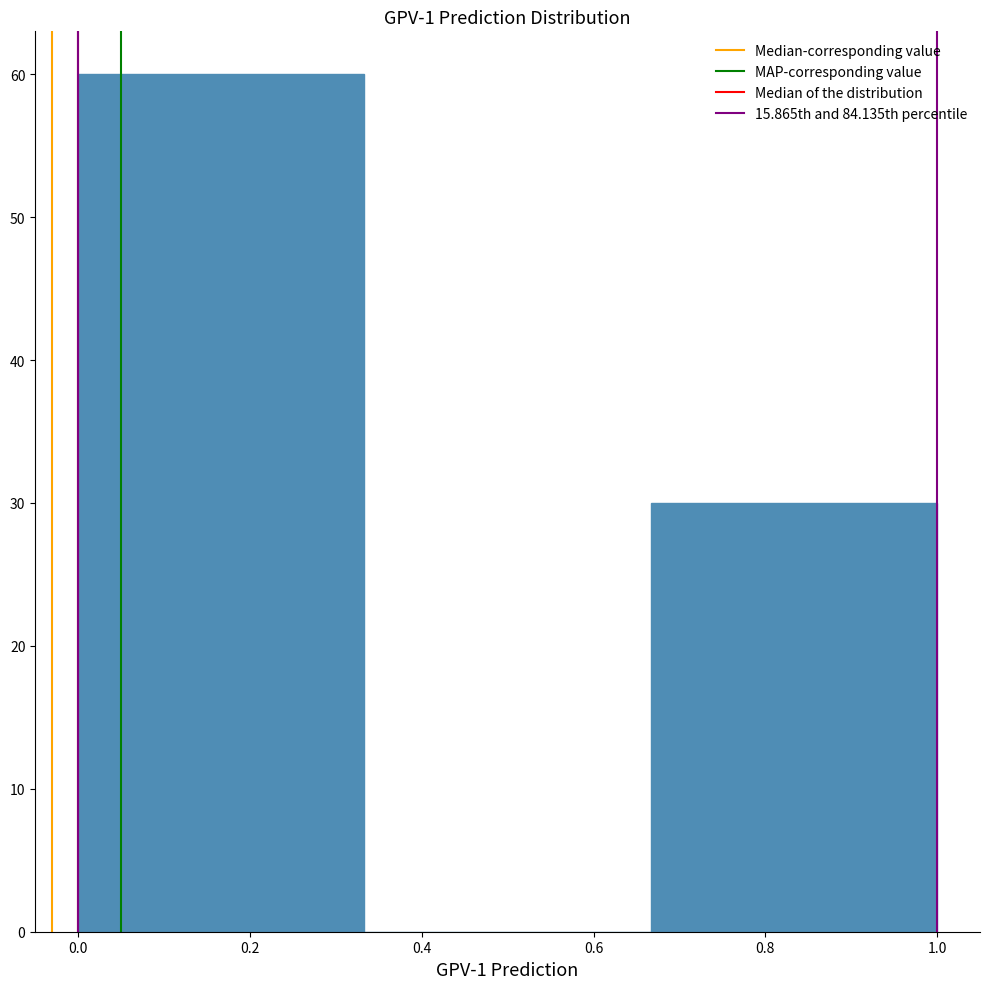

Reading left to right, list every bar in this chart as the range it spans on the x-axis followed by its height. Neither the bar edges nor the heights are printed on the chart, so give them approximately, as read against the axes.

0.00 to 0.34: 60
0.34 to 0.66: 0
0.66 to 1.00: 30